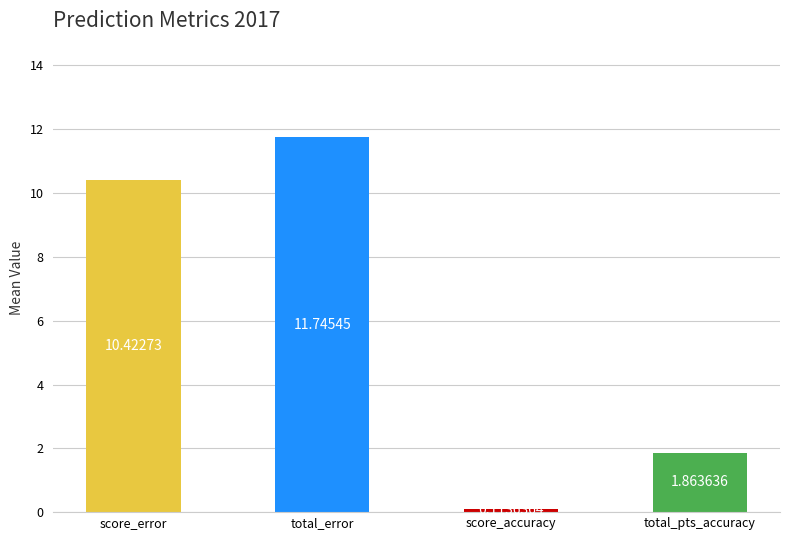

At which category does the chart reach its minimum across all series?

score_accuracy